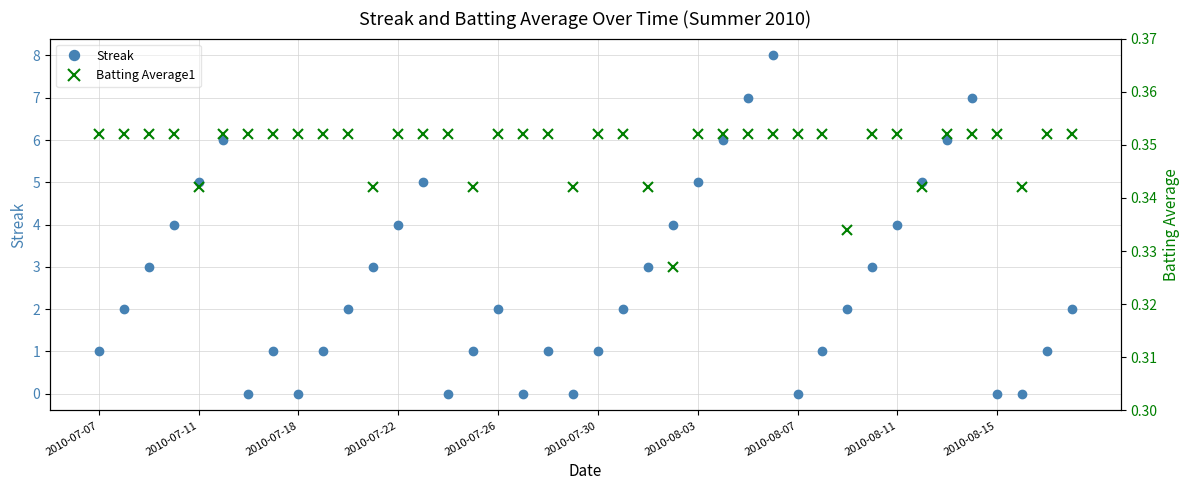

At which label does Batting Average1 reach its peak?

2010-07-07